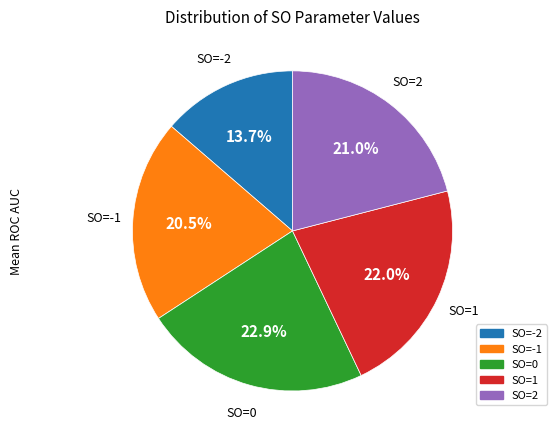

Combined, do SO=0 and SO=-2 account for over 50%?

No